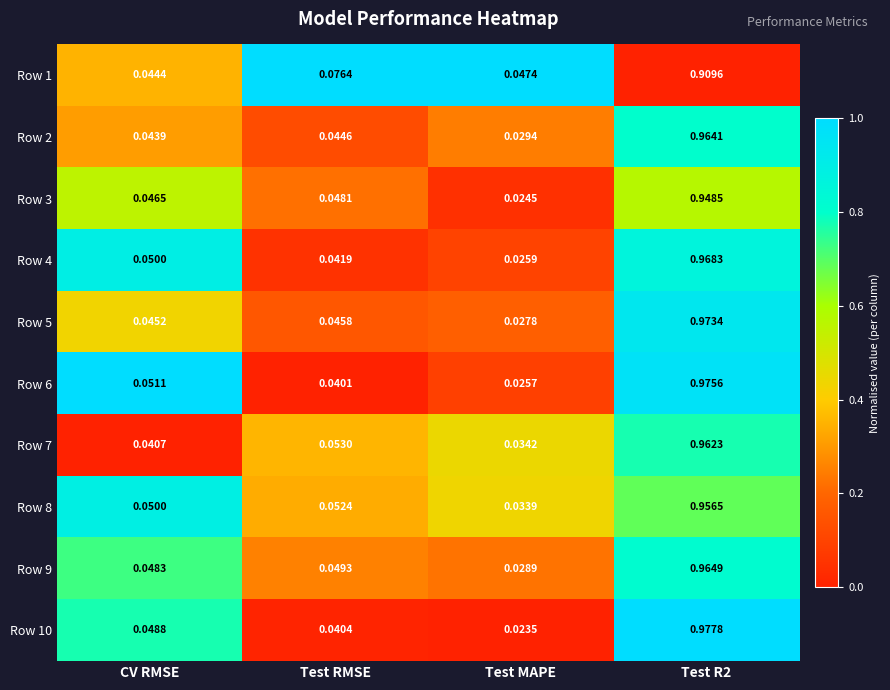

Count the number of categories in the chart.

4